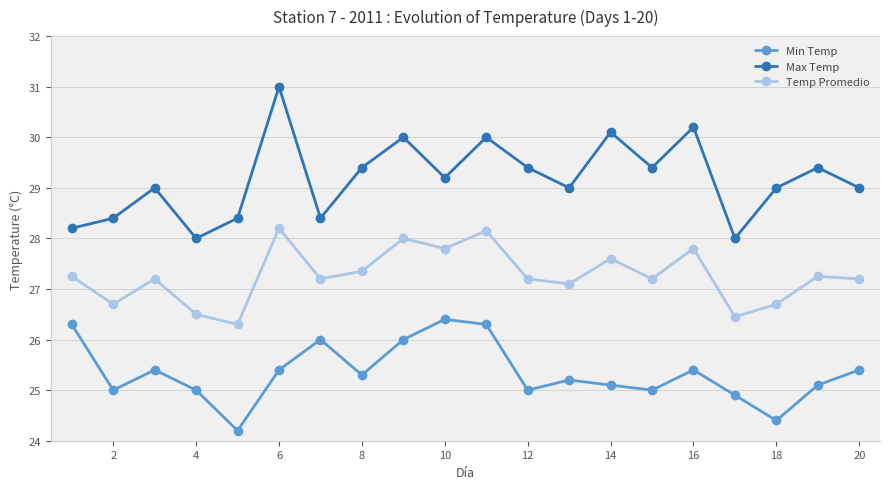

Rank the series by their average value, from highest to lowest.

Max Temp, Temp Promedio, Min Temp